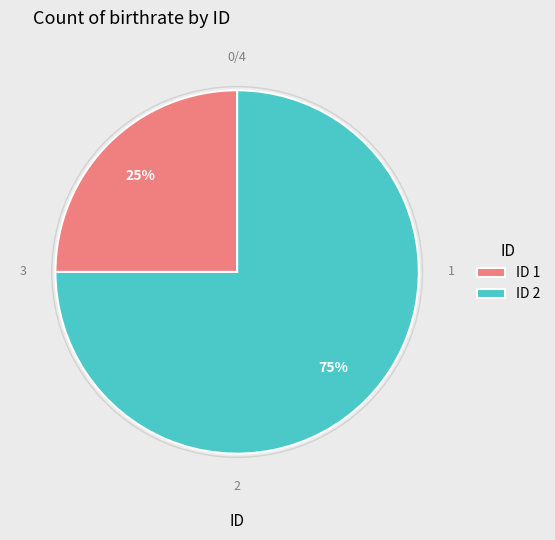

Between ID 1 and ID 2, which is larger?

ID 2